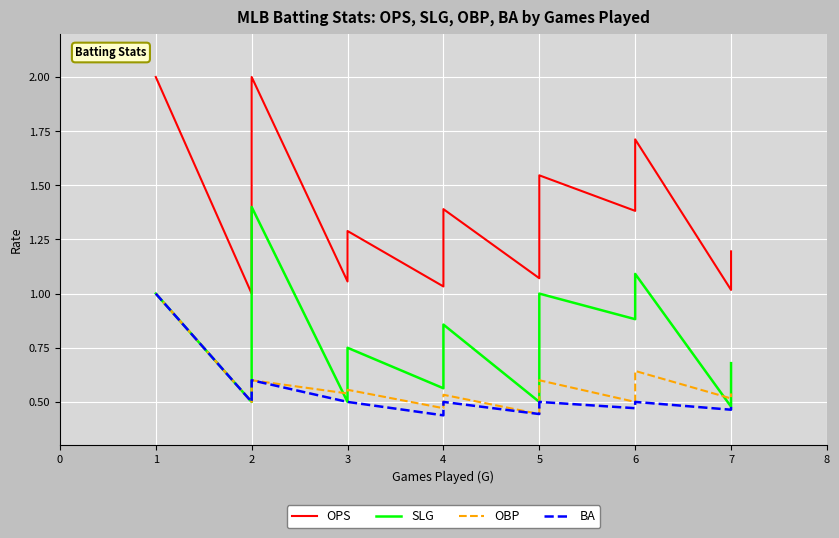

What is the total value across all series at 4?

2.5